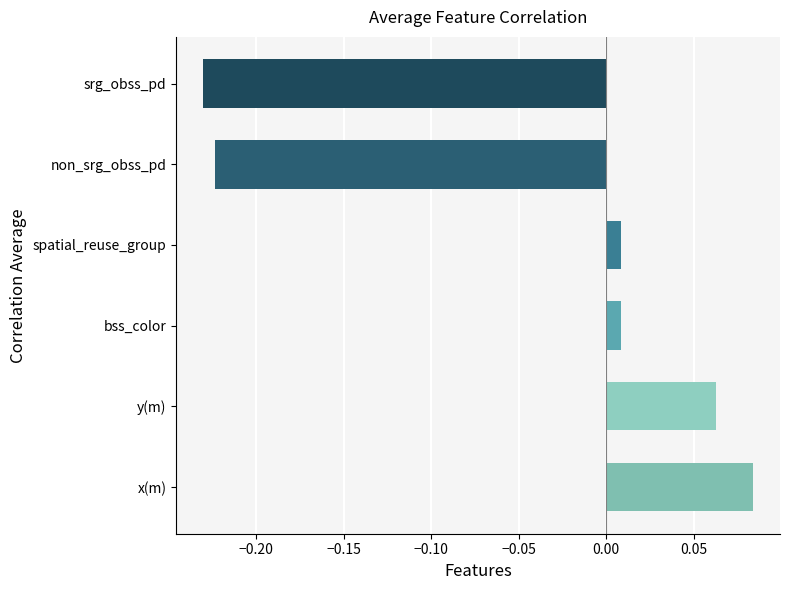

Which category has the highest value across all series?

x(m)